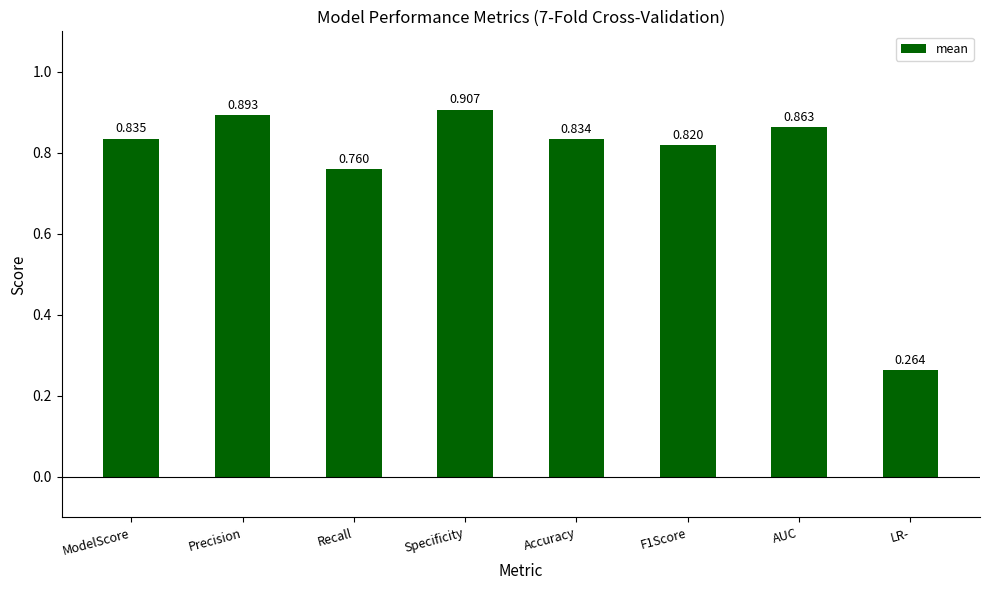

How many series are shown in this chart?

1